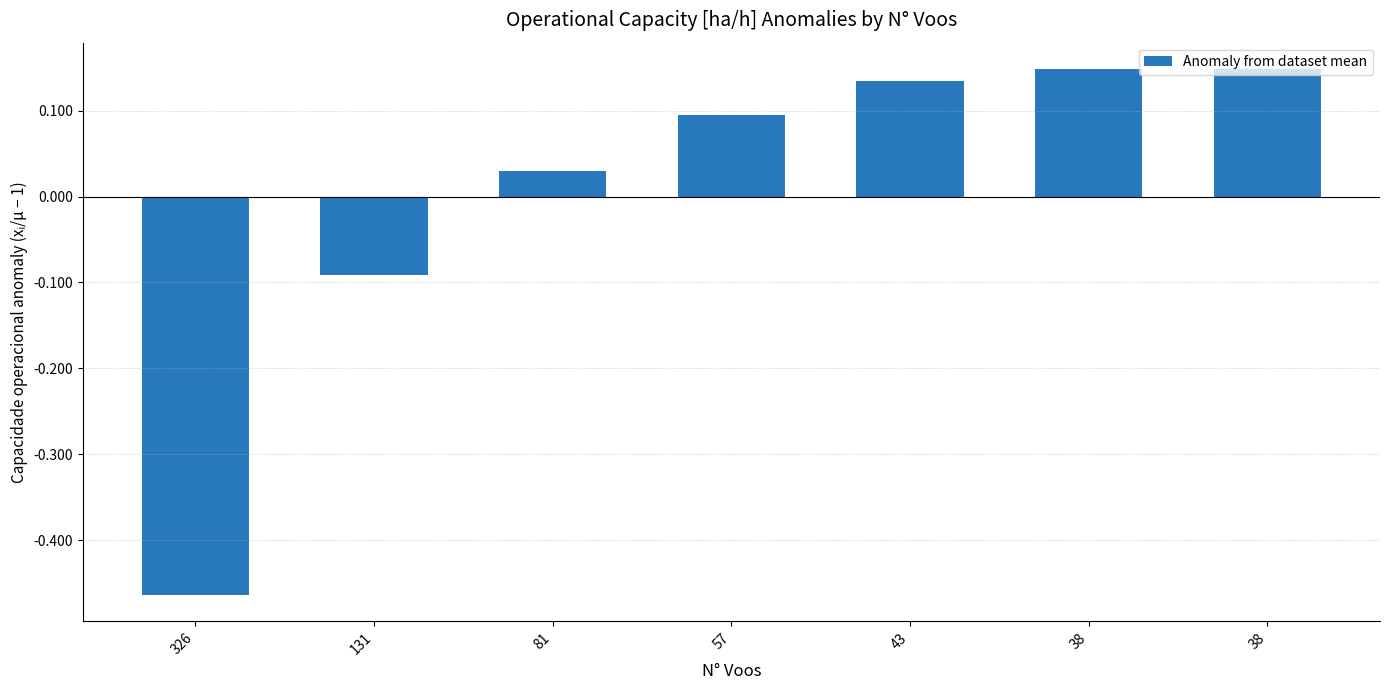

Reading left to right, extract all data points from this chart.

-0.5	-0.1	0.0	0.1	0.1	0.1	0.1